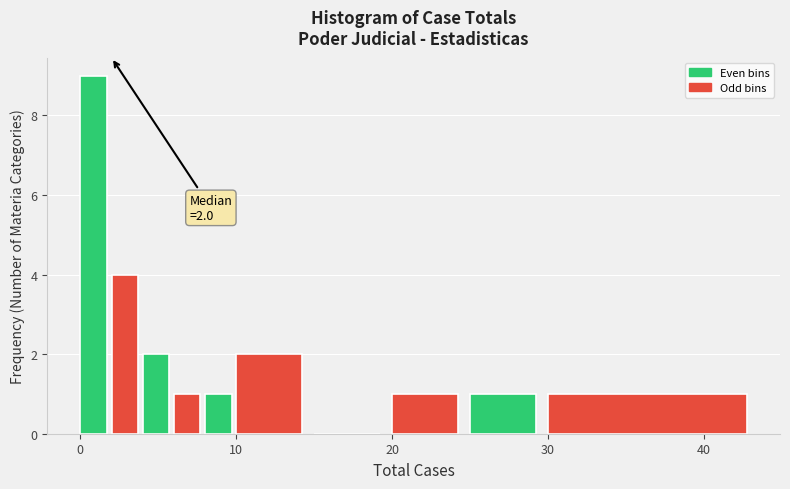

Read against the x-axis, roughly where is the centre of the tallest bar?

1